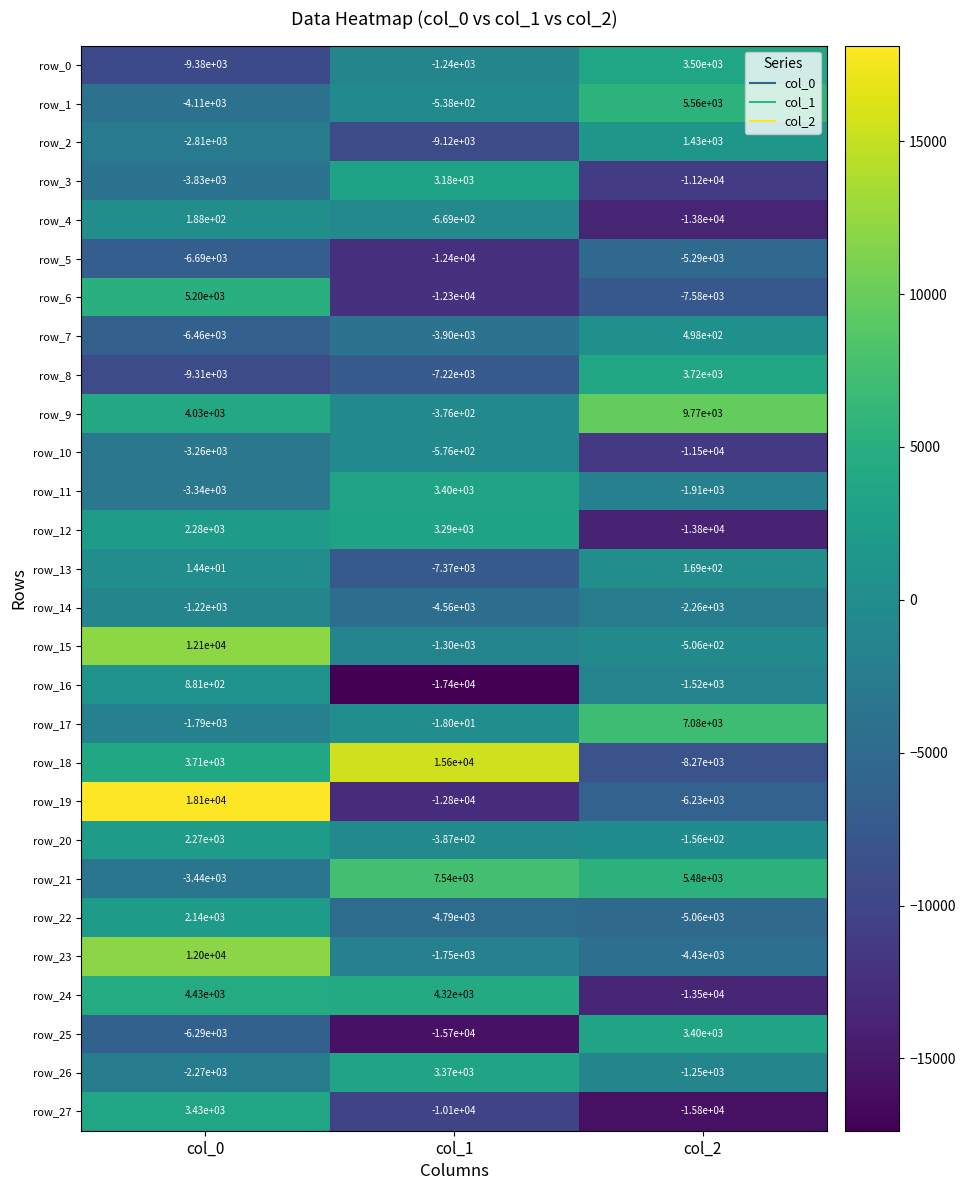

At which label does row_5 reach its minimum?

col_1